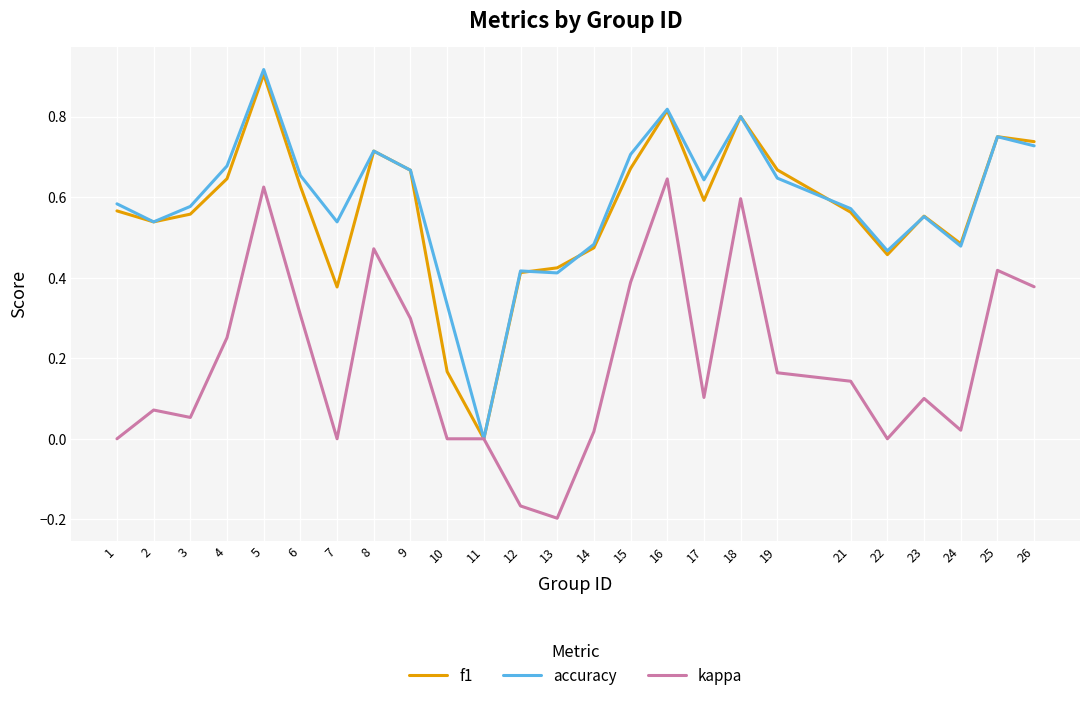

How many lines are shown in the chart?

3